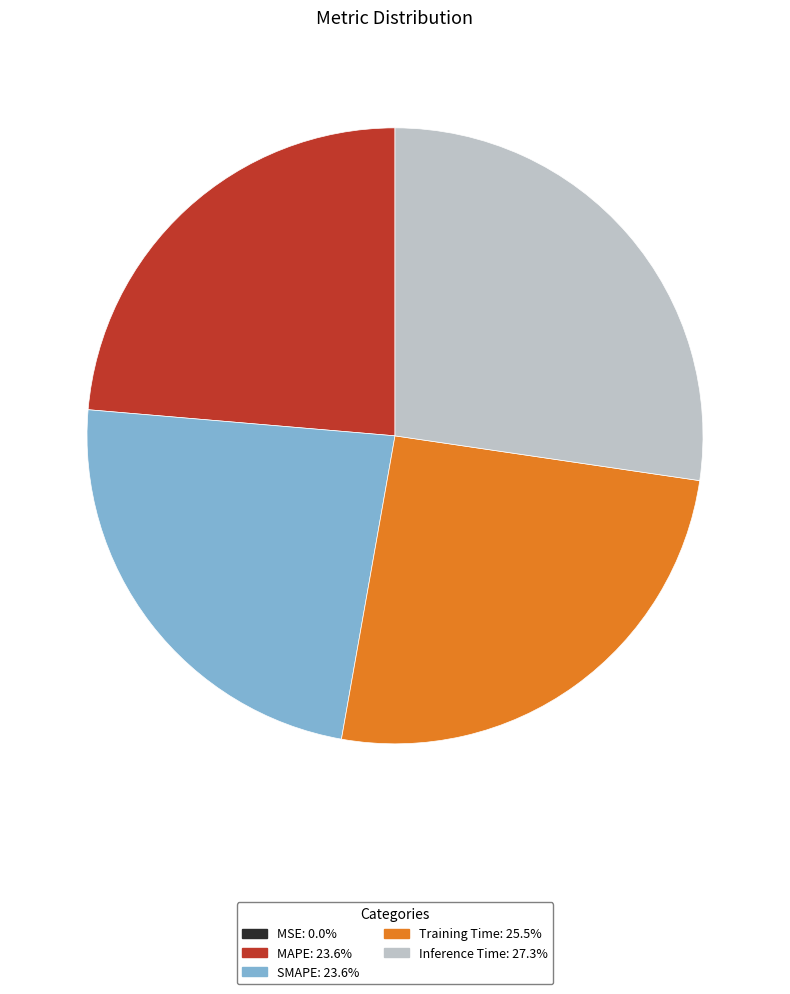

What is the largest slice in the pie chart?

Inference Time